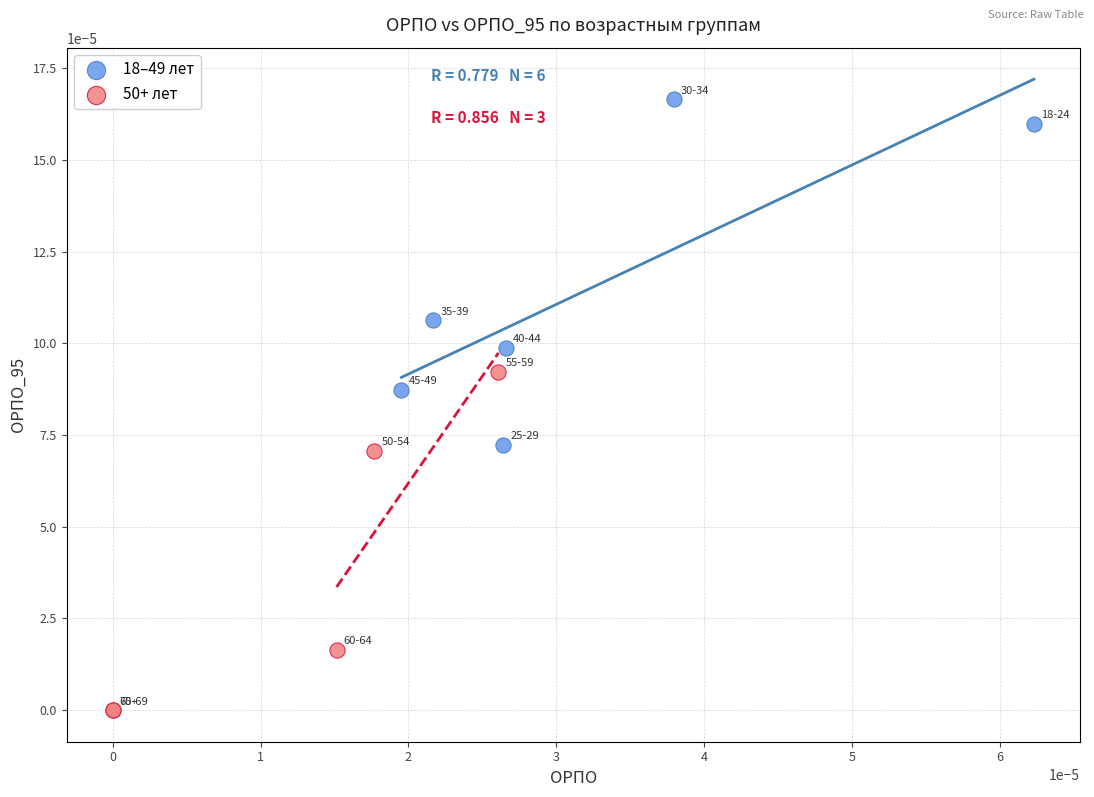

Which series reaches the minimum Y coordinate?

50+ лет